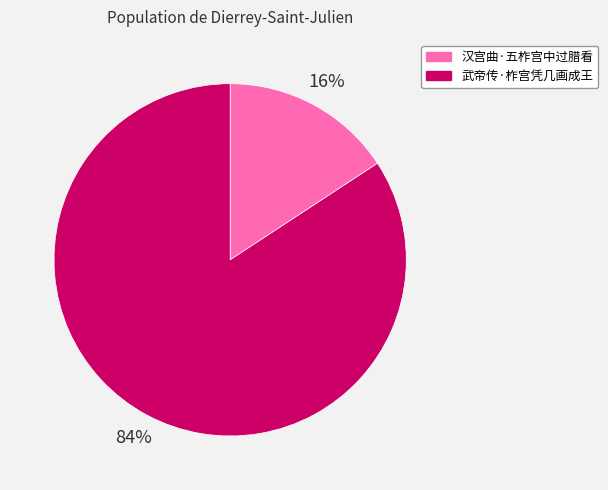

To the nearest percent, what is the difference between the 汉宫曲·五柞宫中过腊看 and 武帝传·柞宫凭几画成王 slice percentages?

68%